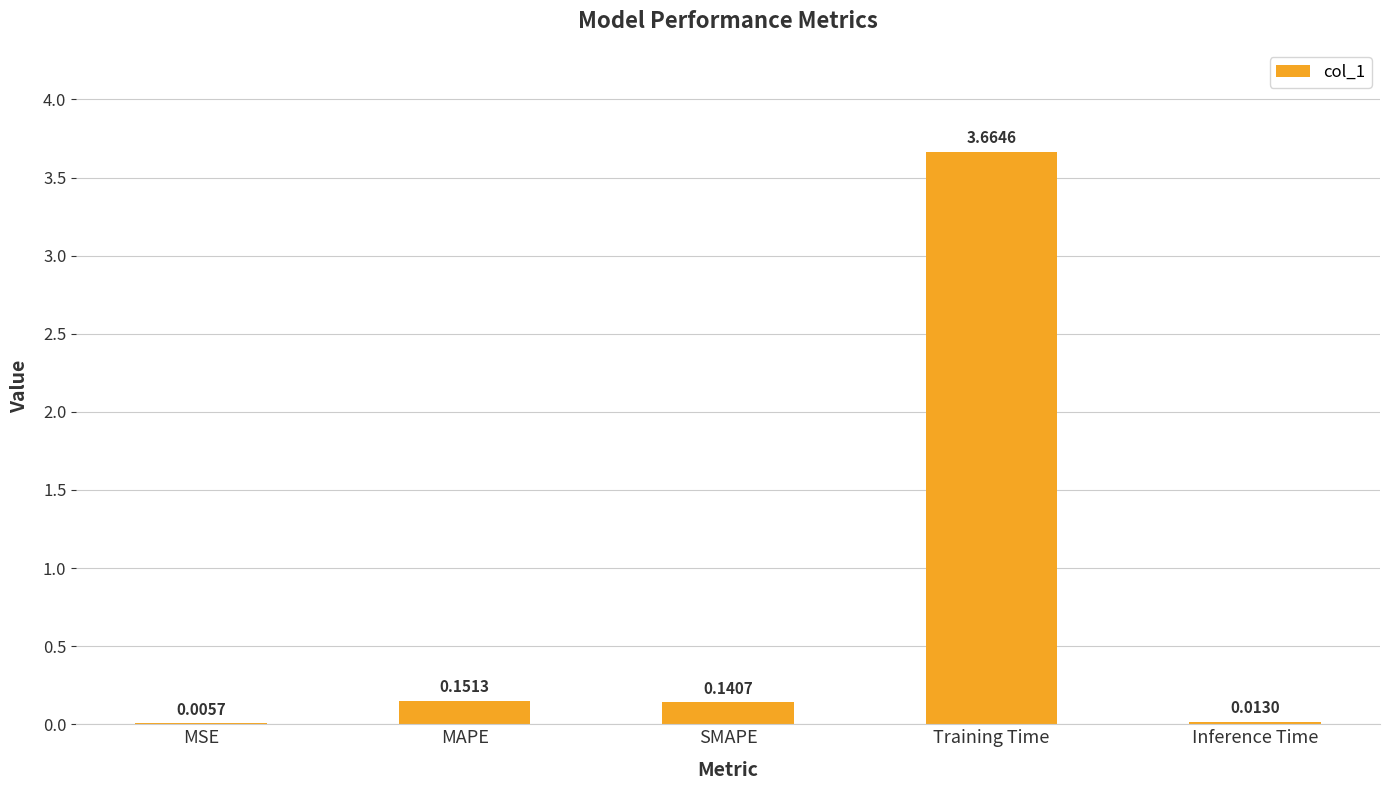

What is the sum of the values at MAPE and SMAPE?

0.3